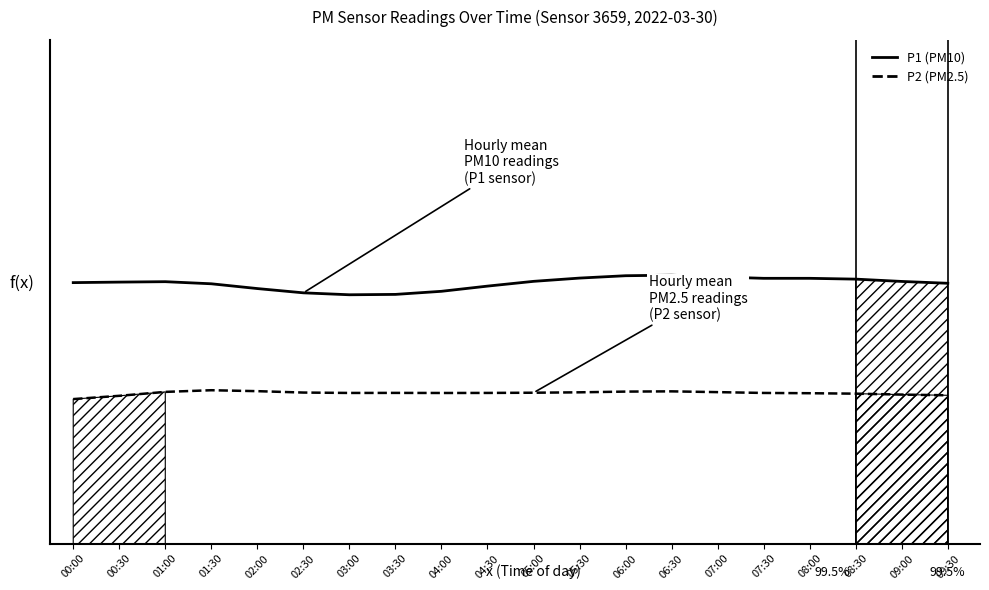

Which category has the lowest value in the P2 series?

00:00